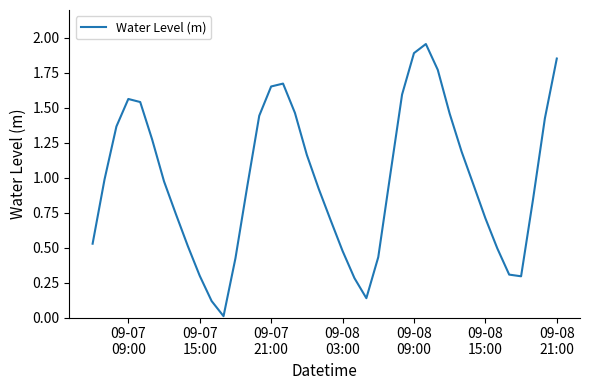

Reading left to right, transcribe all the data shown in this chart.

0.5	1.0	1.4	1.6	1.5	1.3	1.0	0.7	0.5	0.3	0.1	0.0	0.4	0.9	1.4	1.7	1.7	1.5	1.2	0.9	0.7	0.5	0.3	0.1	0.4	1.0	1.6	1.9	2.0	1.8	1.5	1.2	0.9	0.7	0.5	0.3	0.3	0.8	1.4	1.9